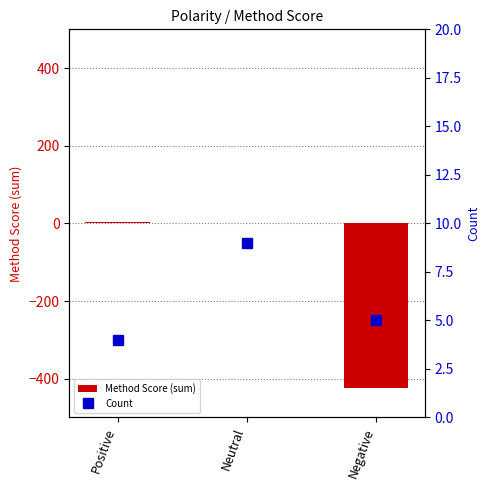

What are all the series names shown in the legend?

Method Score (sum), Count